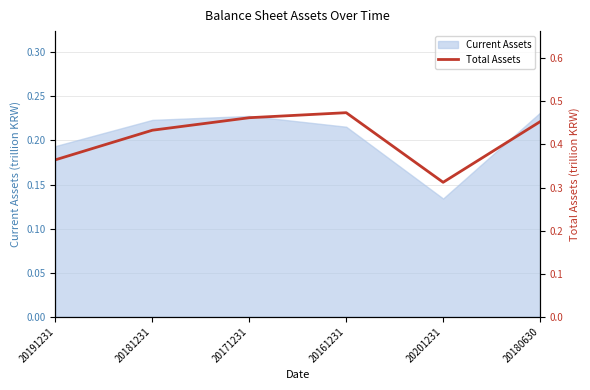

What is the label of the 5th point from the left?

20201231